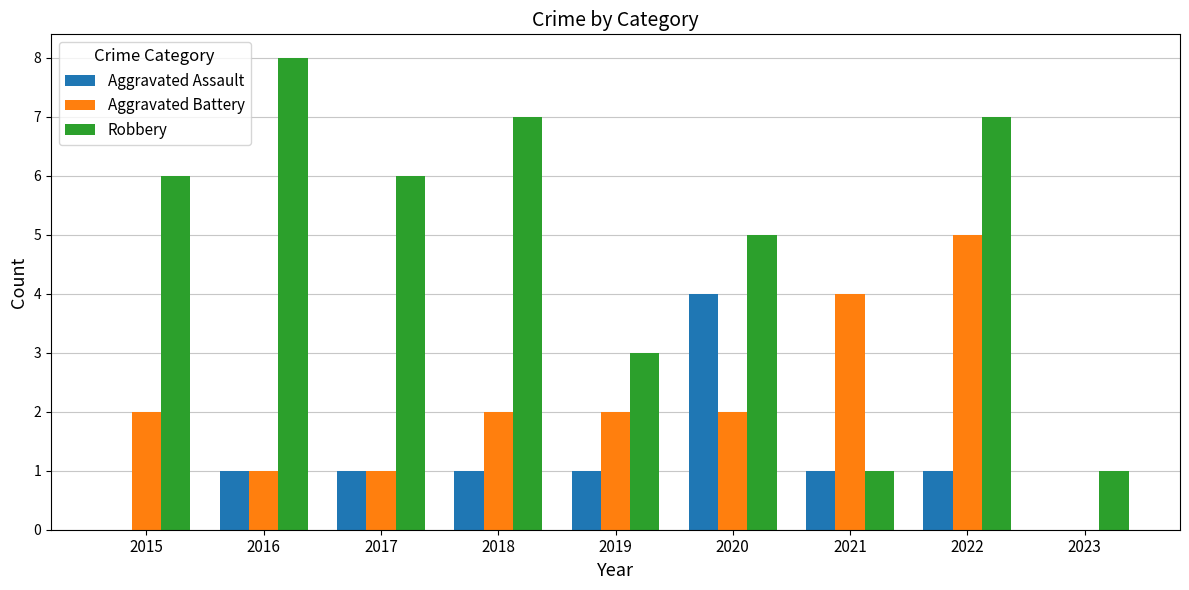

Reading right to left, list all the values displayed in this chart.

Aggravated Assault: 2023=0	2022=1	2021=1	2020=4	2019=1	2018=1	2017=1	2016=1	2015=0
Aggravated Battery: 2023=0	2022=5	2021=4	2020=2	2019=2	2018=2	2017=1	2016=1	2015=2
Robbery: 2023=1	2022=7	2021=1	2020=5	2019=3	2018=7	2017=6	2016=8	2015=6